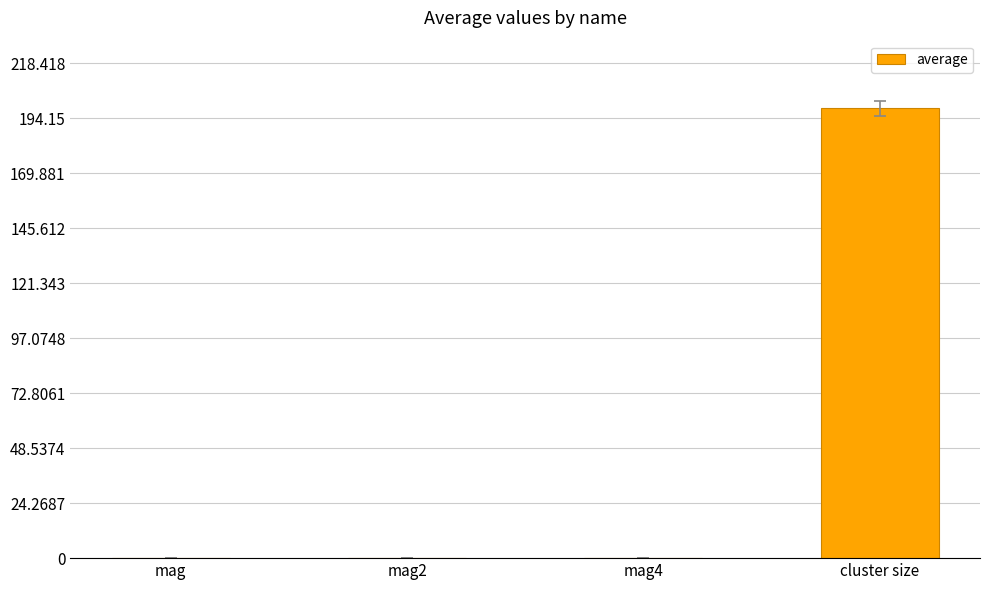

At which category does the chart reach its peak across all series?

cluster size